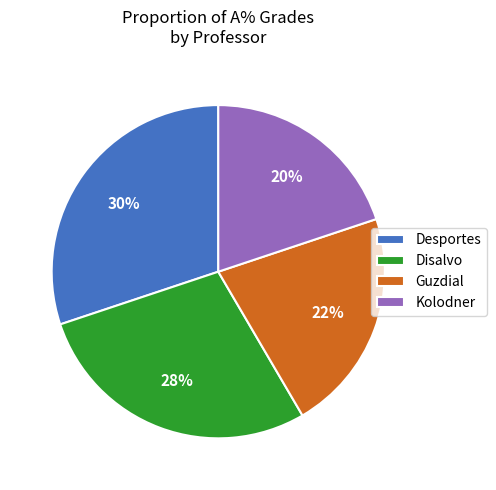

Combined, do Kolodner and Guzdial account for over 50%?

No